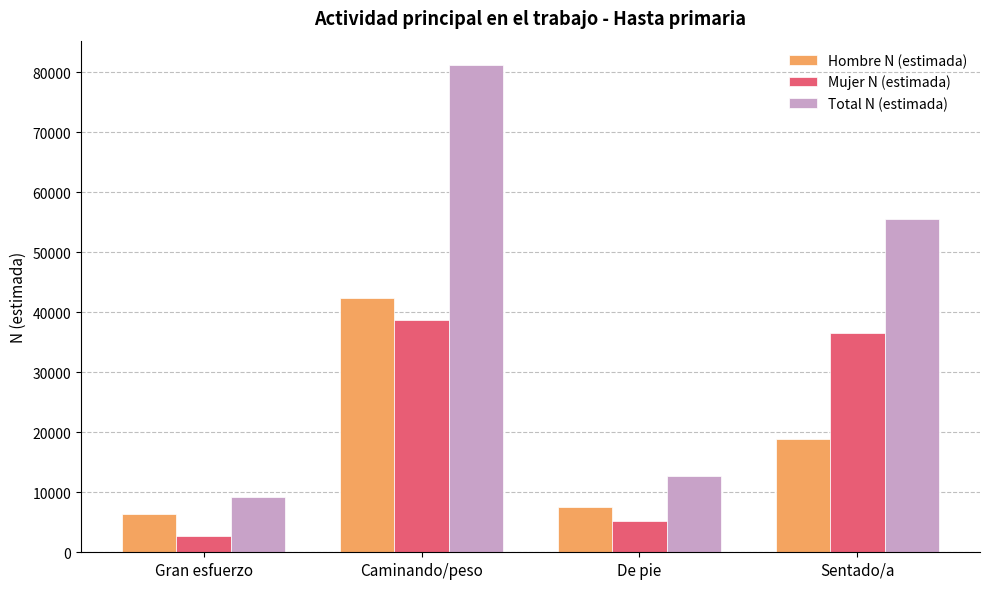

What is the maximum value shown in the chart?

81187